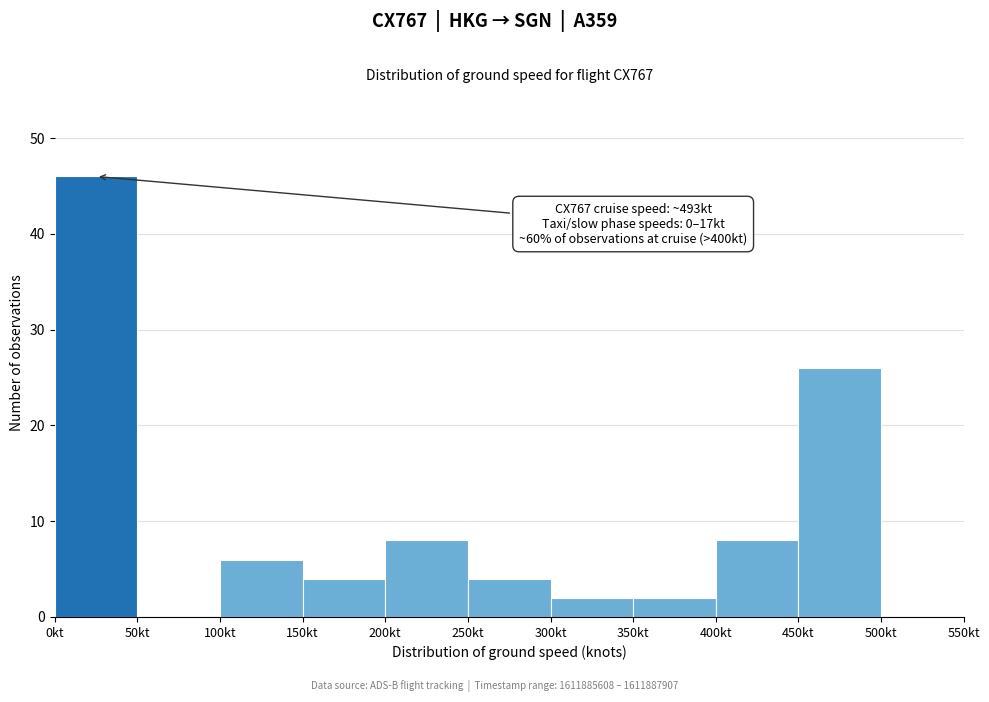

Over which range of the x-axis is the bar tallest?

0 to 50